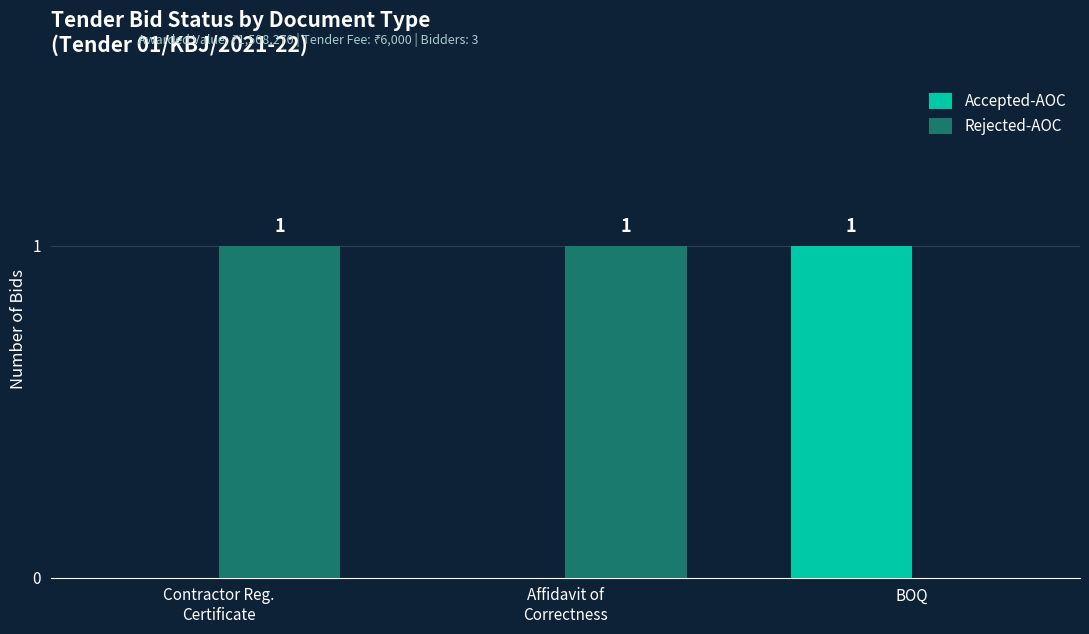

What is the maximum value for Rejected-AOC?

1